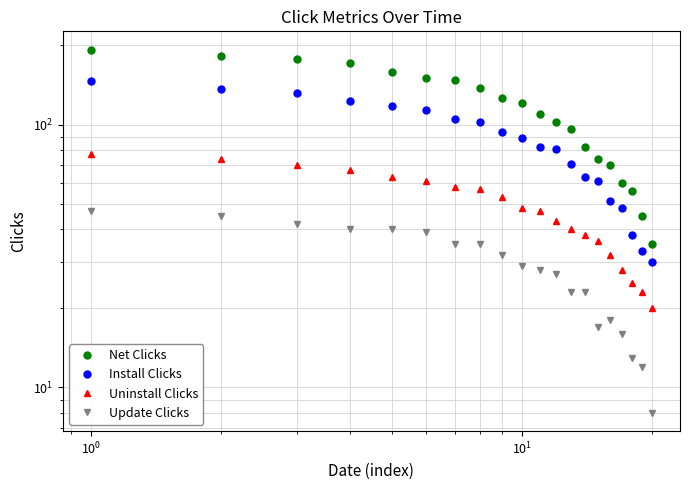

List the series in order of their peak value, highest first.

Net Clicks, Install Clicks, Uninstall Clicks, Update Clicks